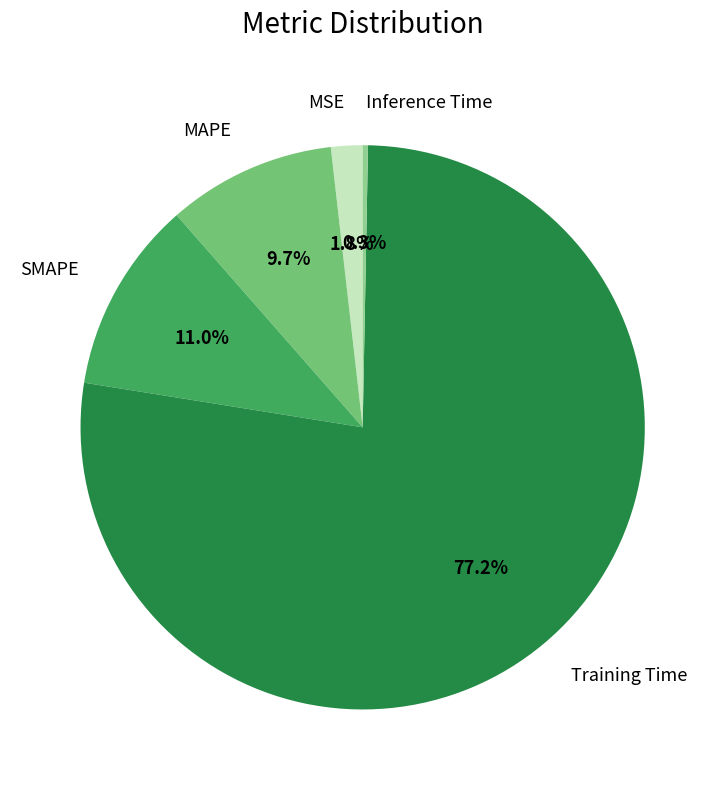

To the nearest percent, what is the difference between the largest and smallest slice percentages?

77%